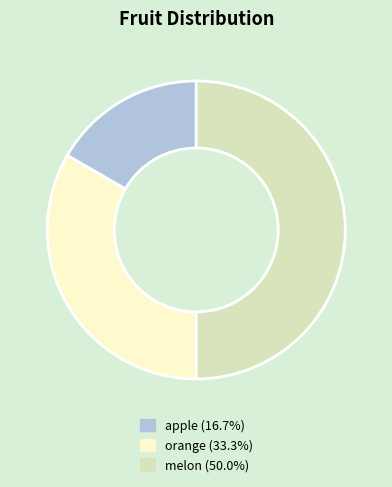

How many segments does this pie chart have?

3